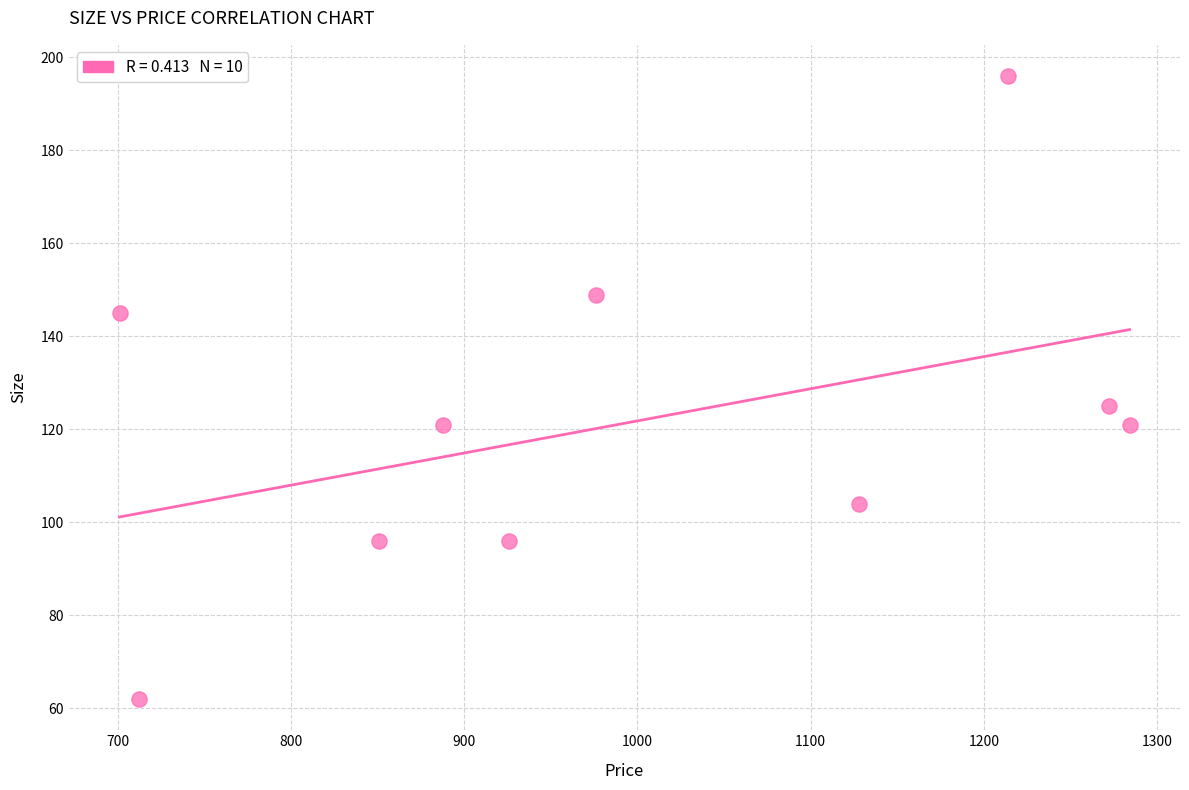

What is the average Y value?

122